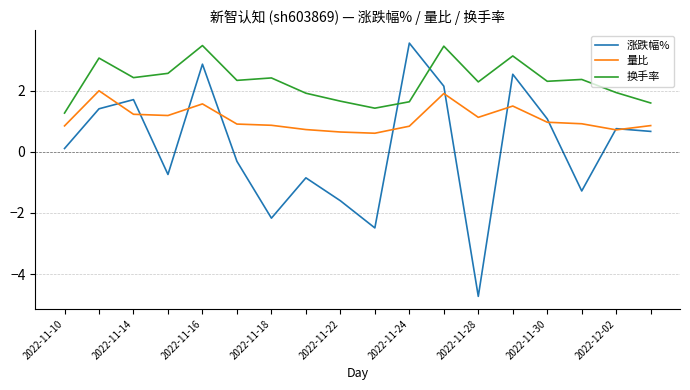

Which series has the largest range (max minus min)?

涨跌幅%